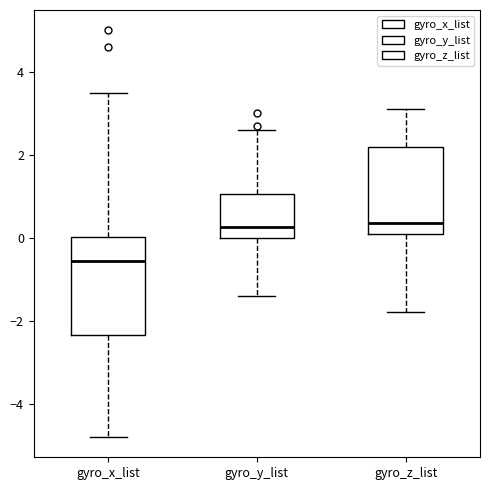

Which box has the lowest median line?

gyro_x_list